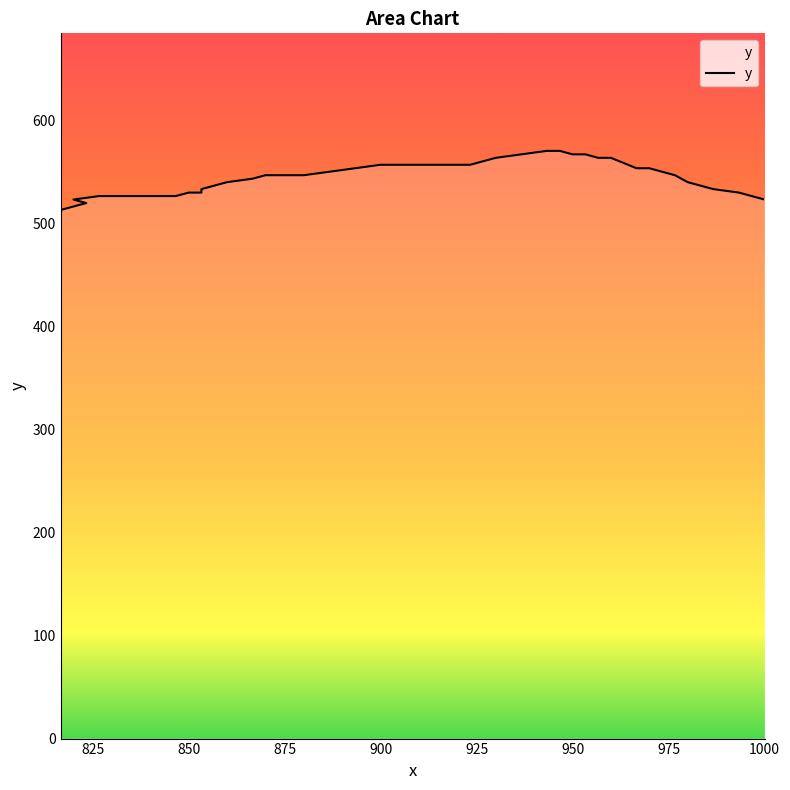

What is the minimum value shown in the chart?

513.0